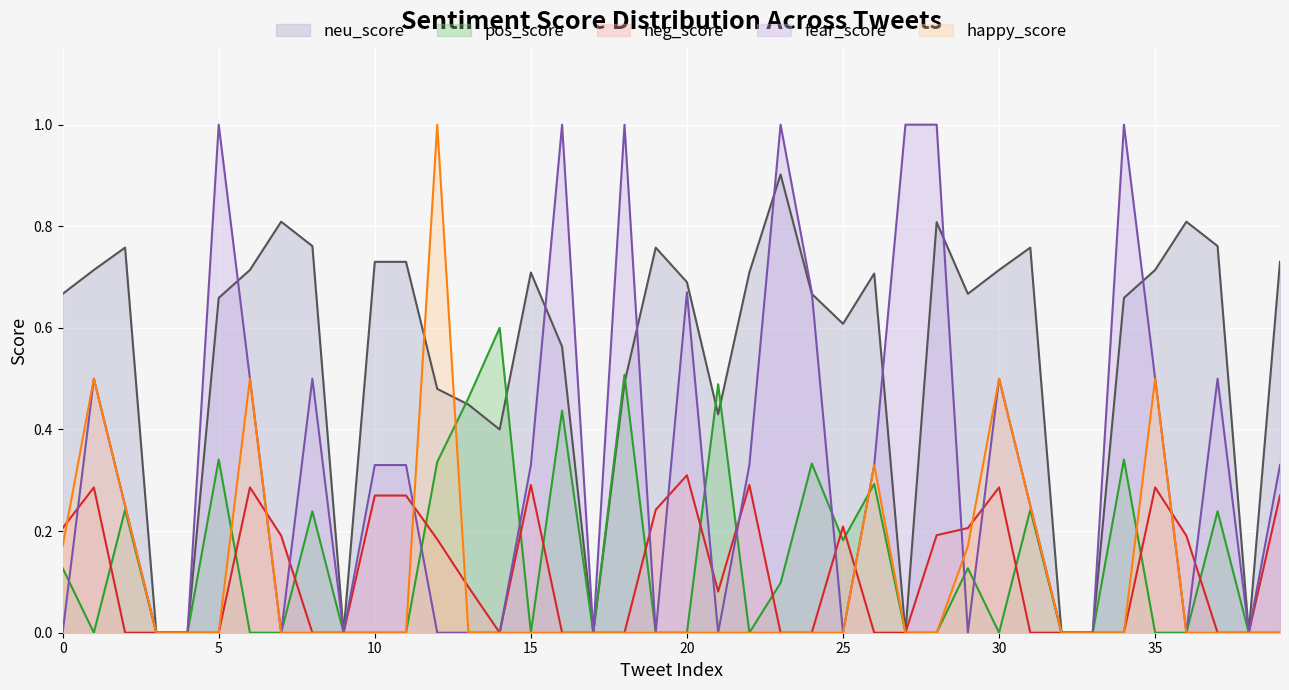

What is the difference between the highest and lowest values at 28?

1.0